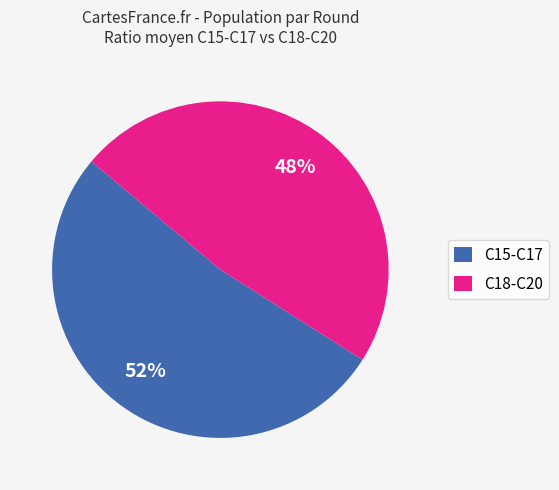

Does C18-C20 represent more than half of the total?

No